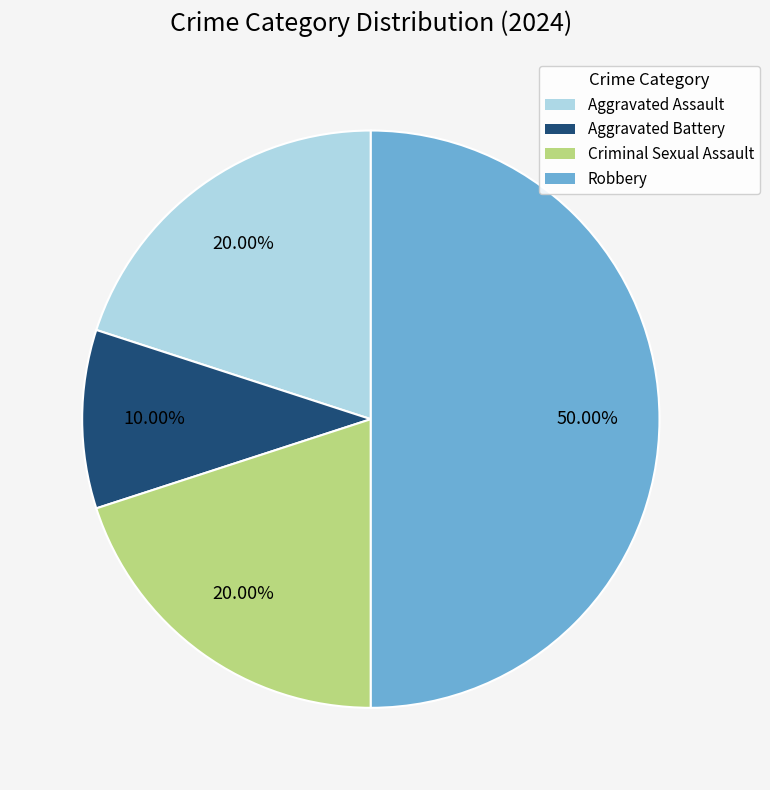

Between Aggravated Assault and Robbery, which is larger?

Robbery